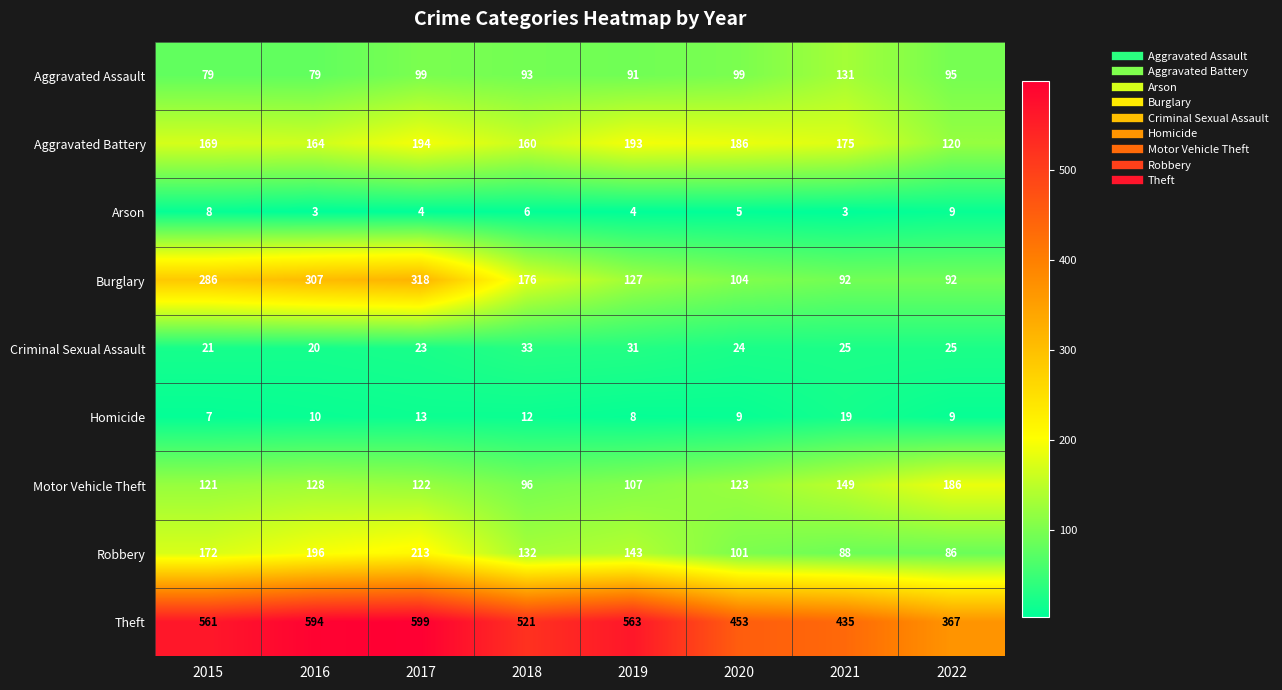

List the labels in order of Motor Vehicle Theft value, smallest first.

2018, 2019, 2015, 2017, 2020, 2016, 2021, 2022